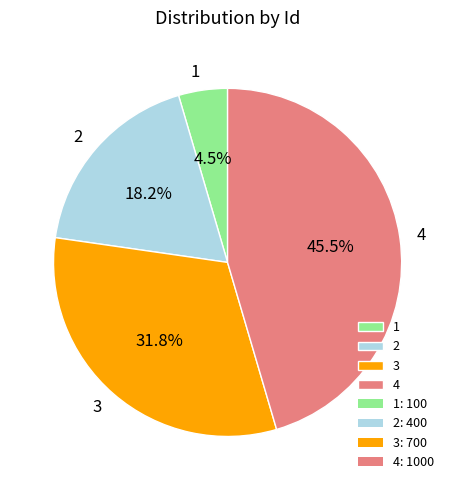

What is the smallest slice in the pie chart?

1